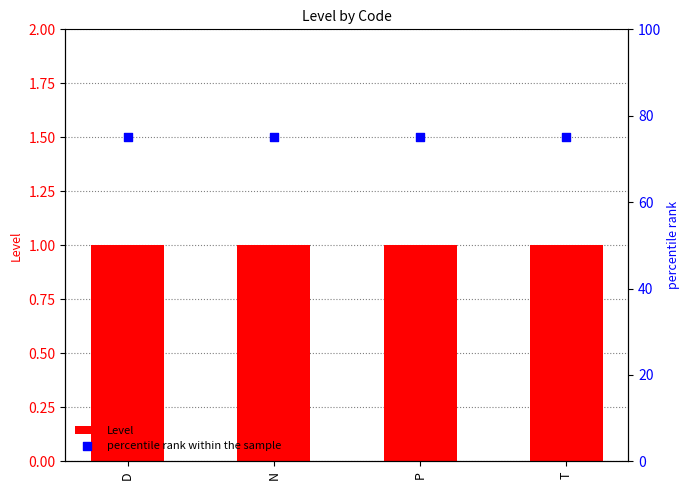

Which series has the largest total across all categories?

percentile rank within the sample